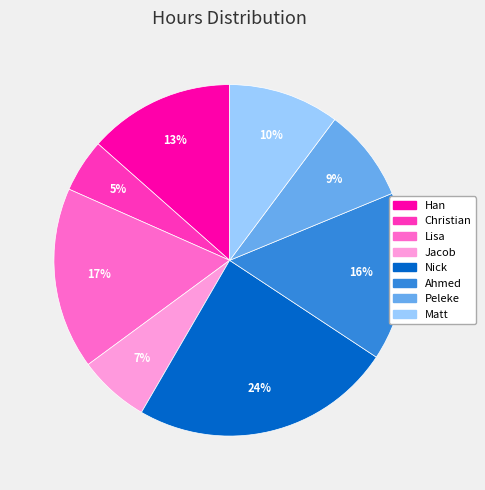

Is it true that Nick is 24% of the pie?

True